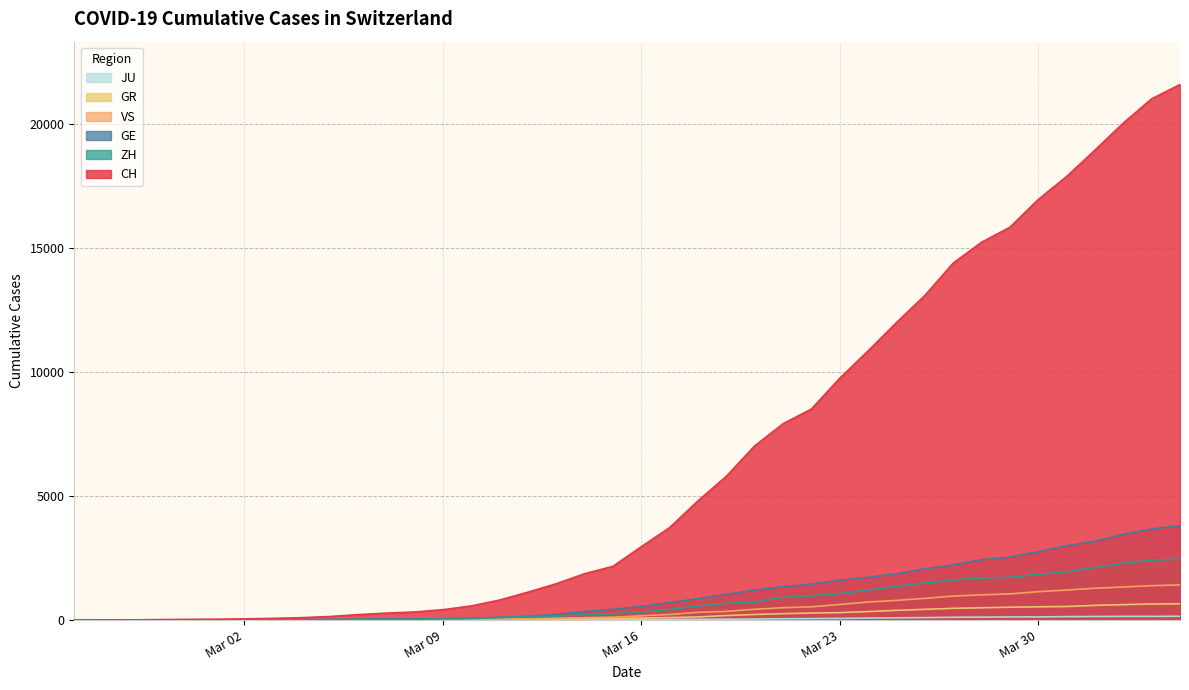

What is the greatest value displayed?

21574